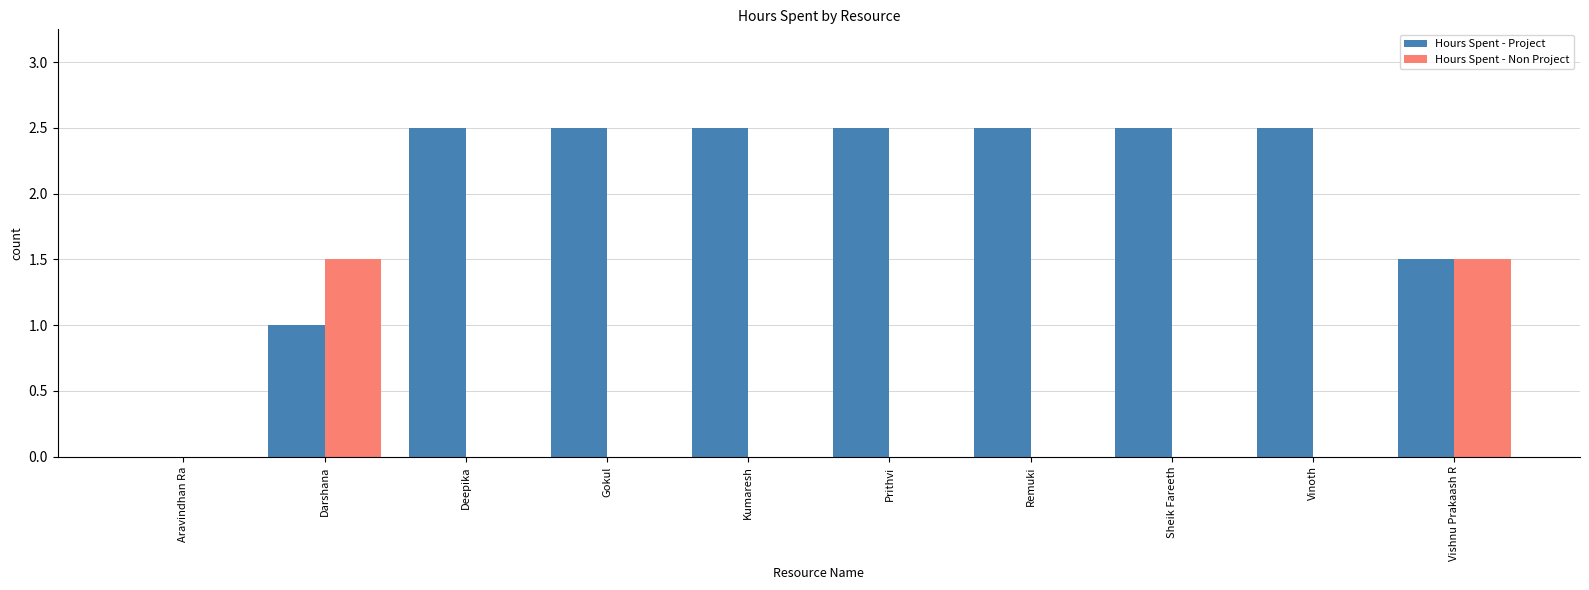

What is the maximum value shown in the chart?

2.5